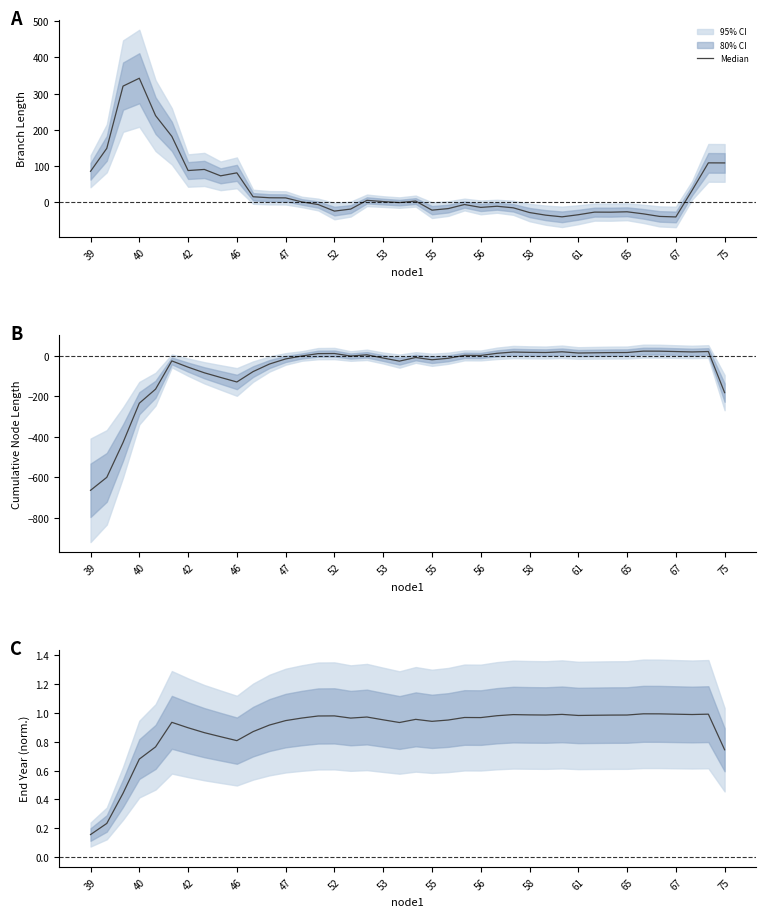

True or false: the data shows 0.9 at 65.

True